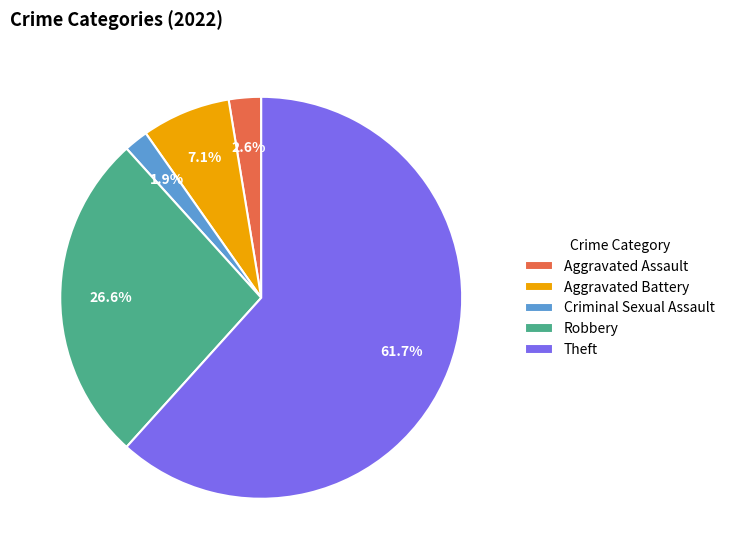

Is it true that Criminal Sexual Assault is 2% of the pie?

True